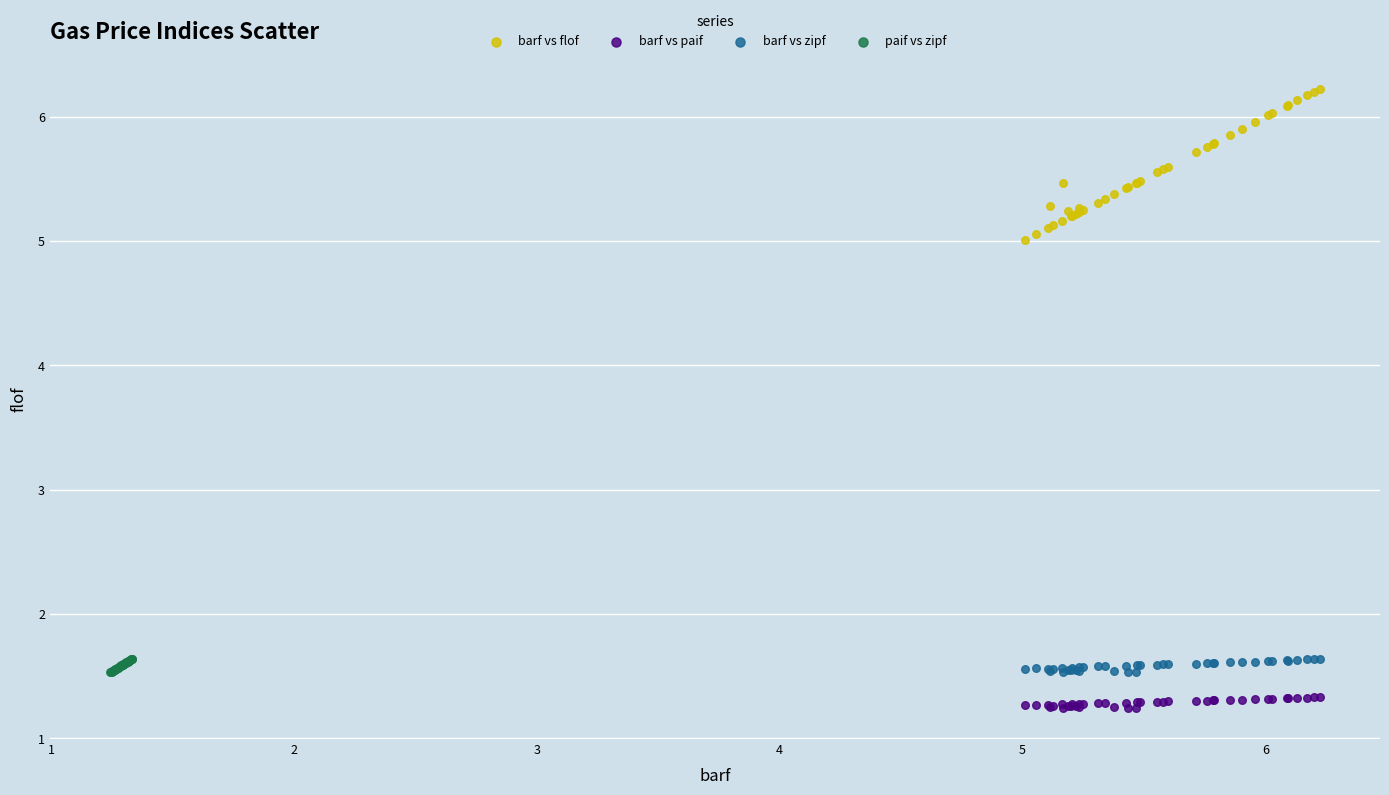

Which series reaches the maximum Y coordinate?

barf vs flof